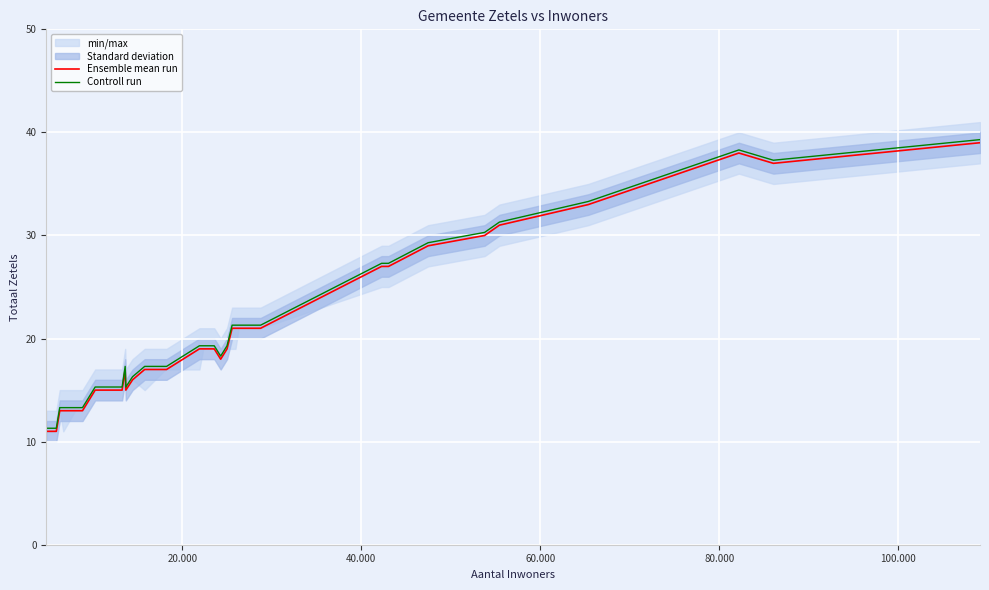

Which series has the widest spread of values?

Ensemble mean run